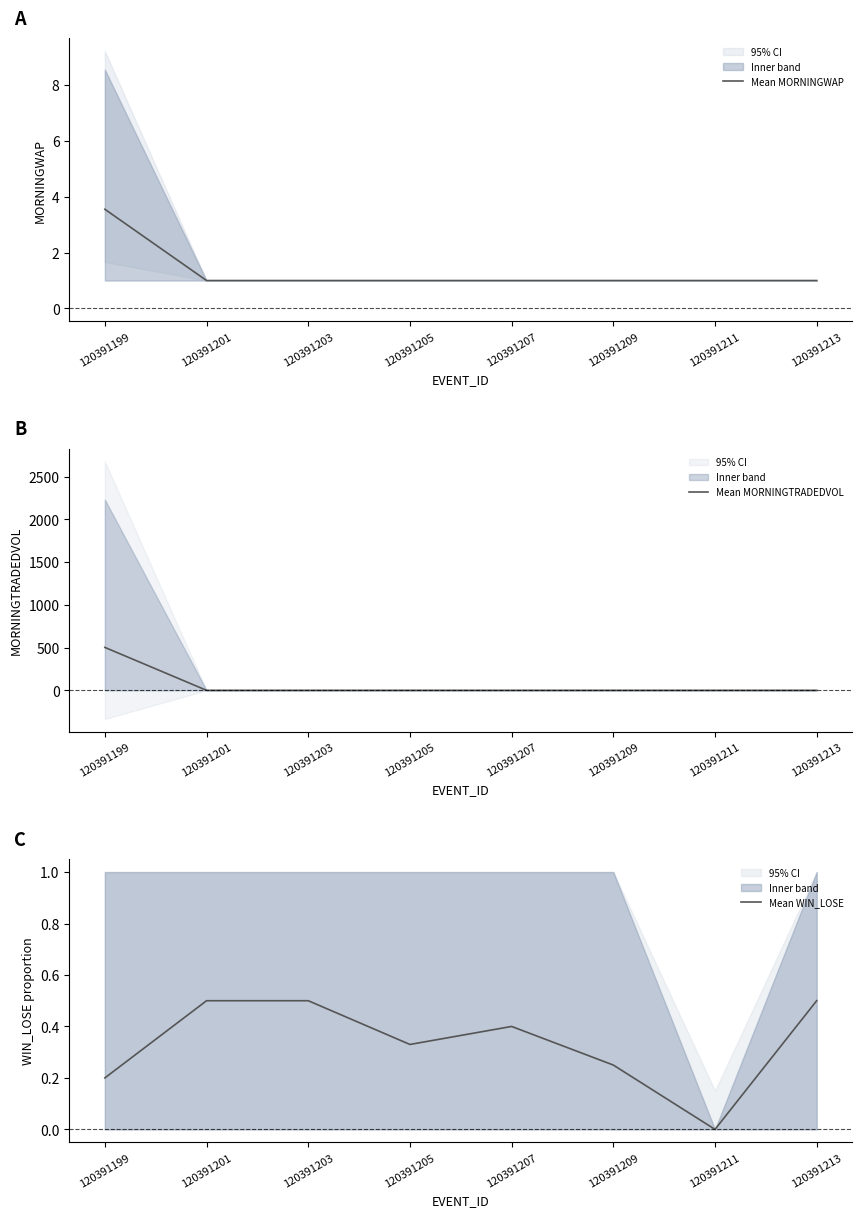

How many lines are shown in the chart?

3